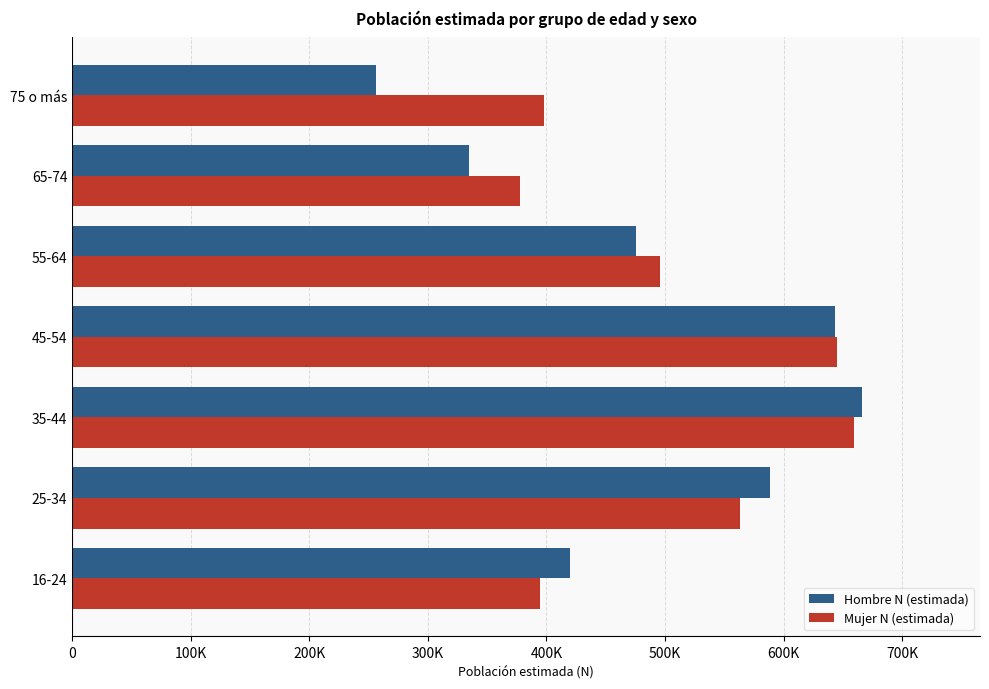

What is the greatest value displayed?

665852